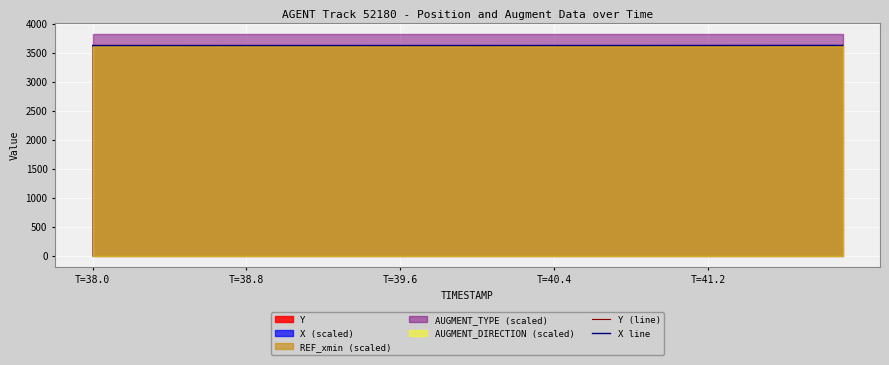

The value of Y (line) at 11 is 1772.4. True or false?

False